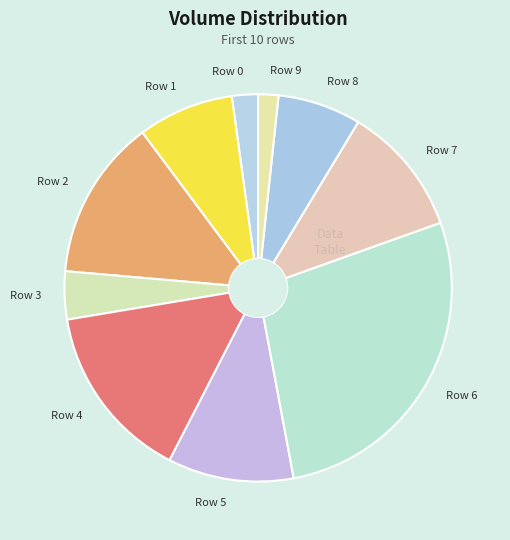

Between Row 7 and Row 0, which is larger?

Row 7